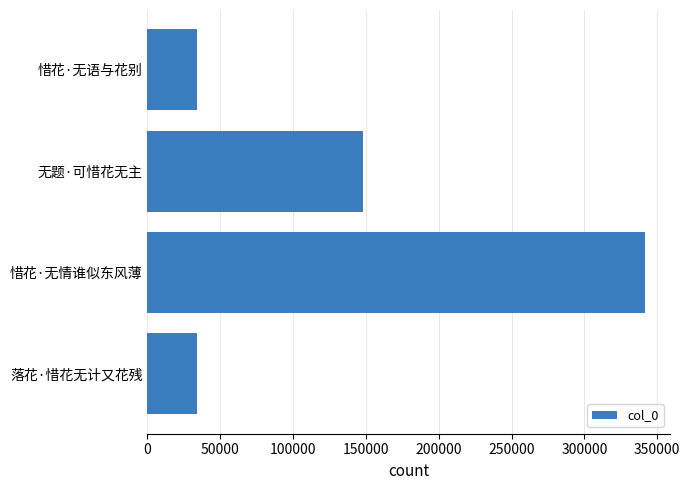

What is the change in value from 落花·惜花无计又花残 to 惜花·无情谁似东风薄?

+307394